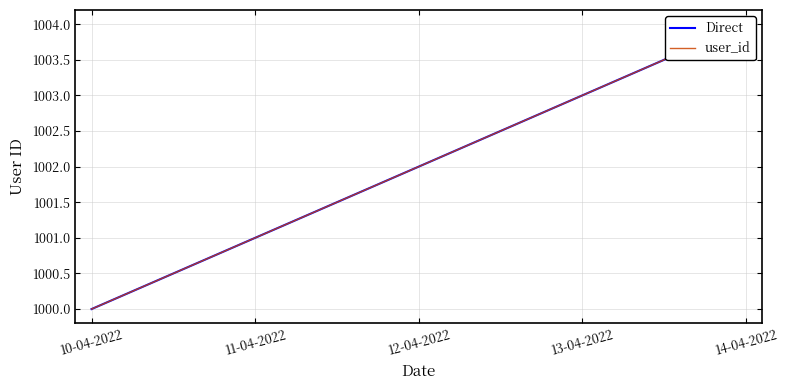

How many values in the Direct series exceed 1002?

2